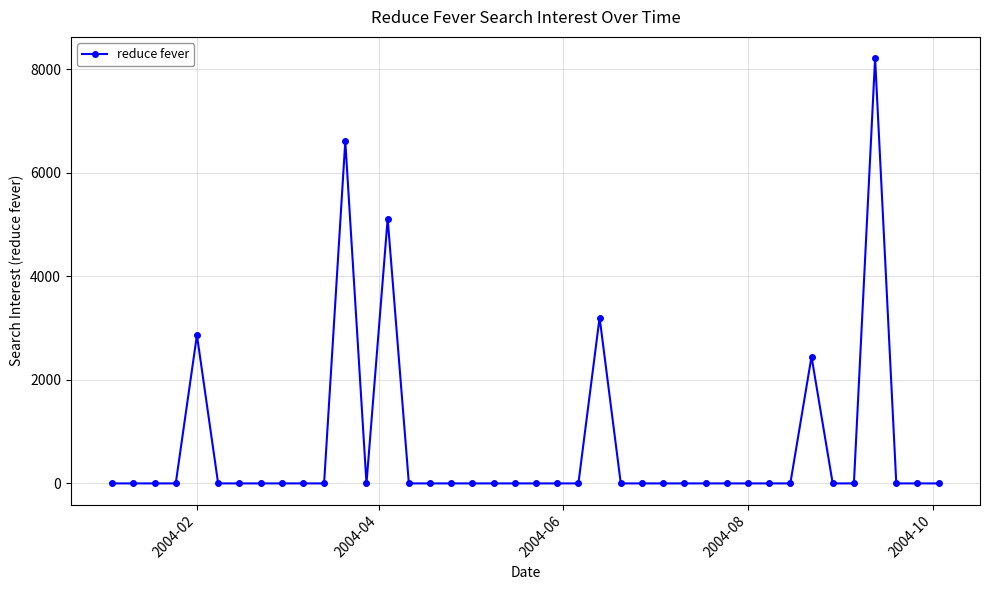

What is the sum of all values?

28439.6